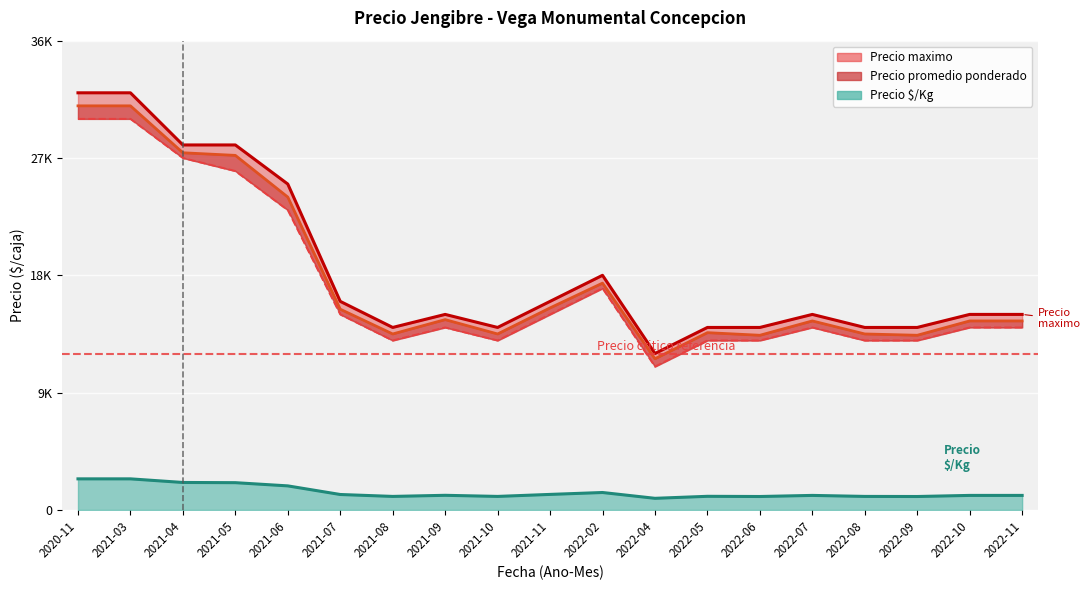

At which category is the sum across all series the highest?

2020-11